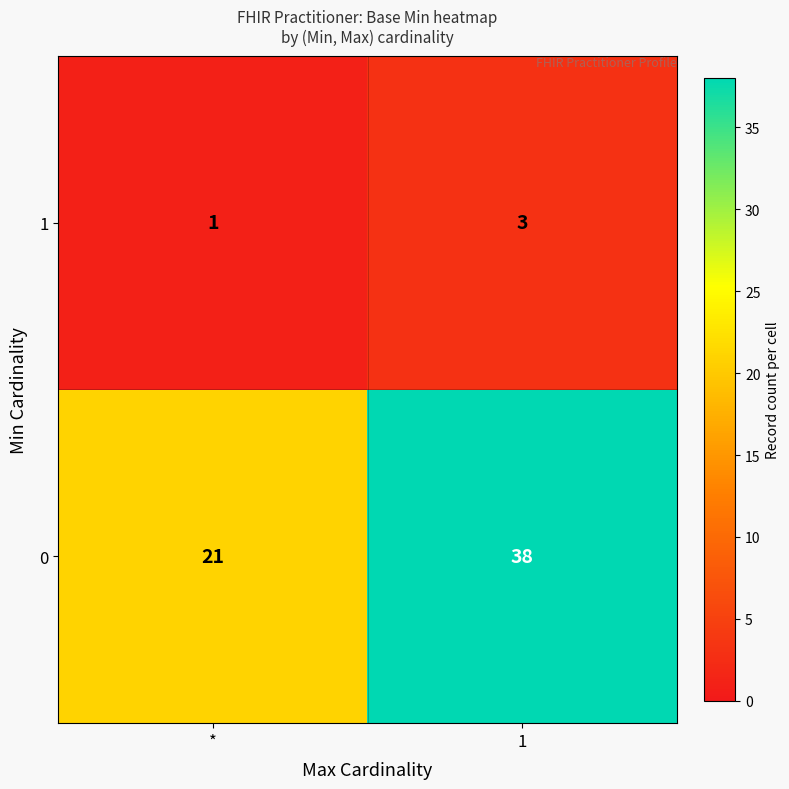

The value of 0 at 1 is 38. True or false?

True